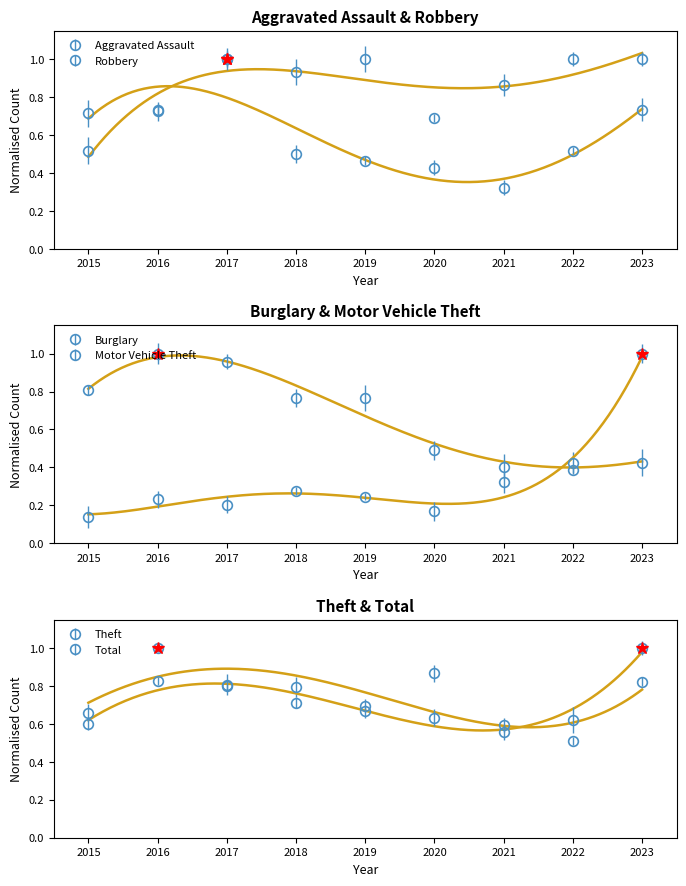

True or false: Robbery and Aggravated Assault cross at least once.

False